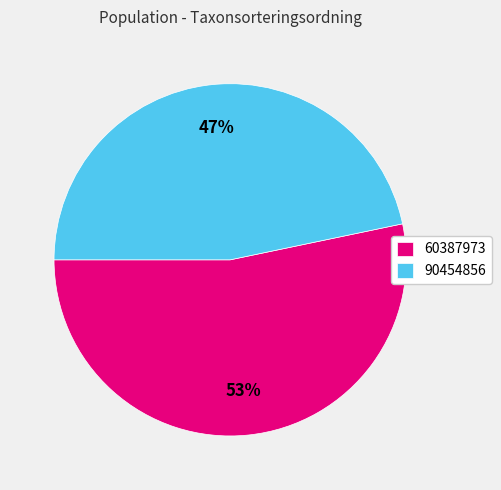

Does 90454856 represent more than half of the total?

No